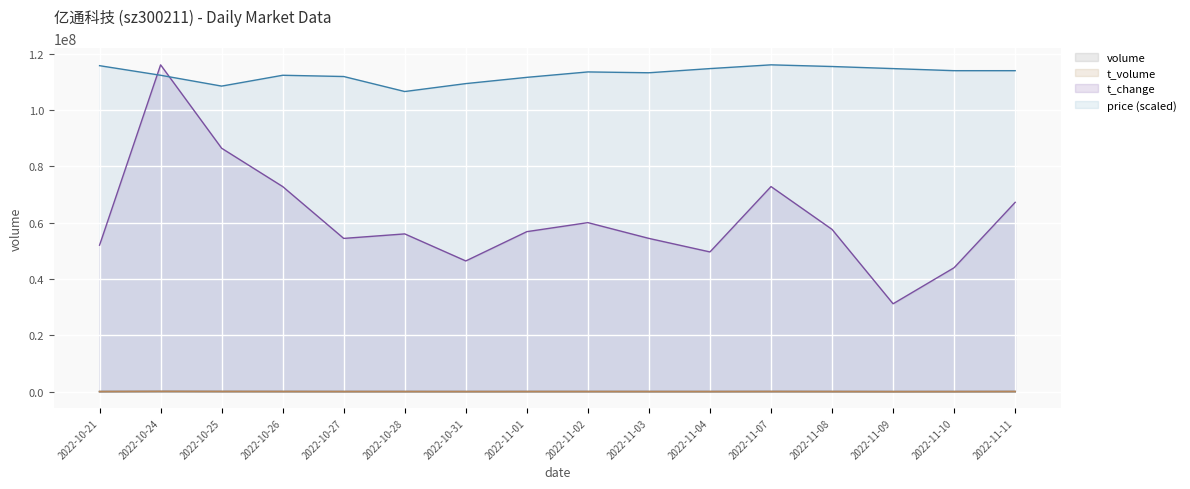

Read the volume value at 2022-11-03.

20121.0